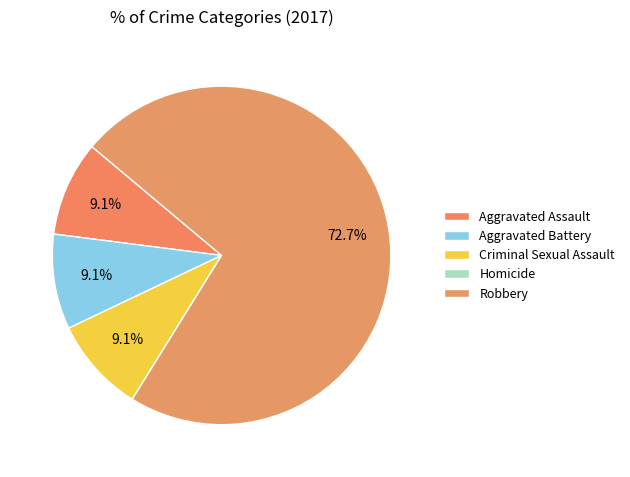

To the nearest percent, what portion does Robbery represent?

73%